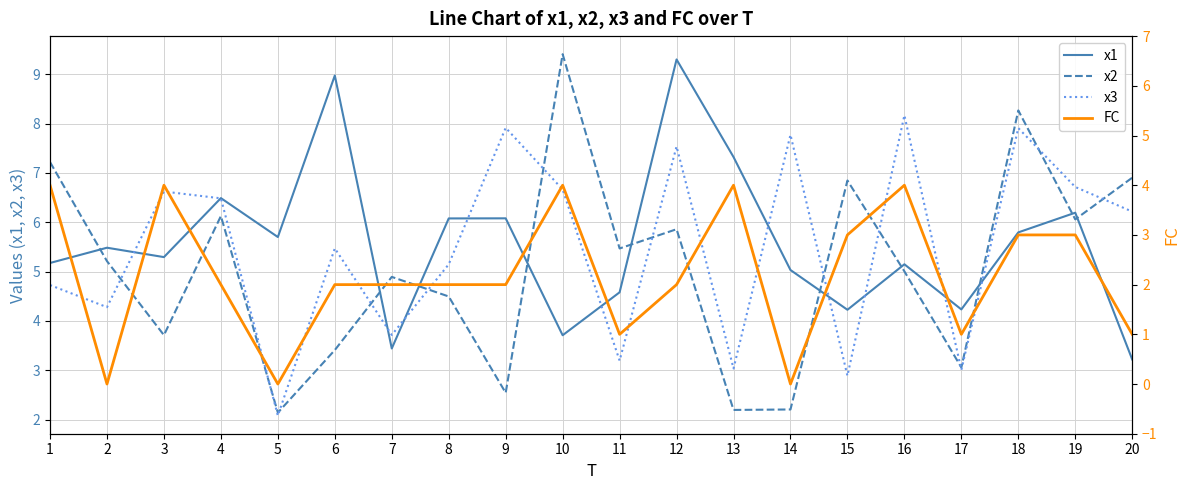

What is the value of the x2 point at the 6th from the left?

3.4